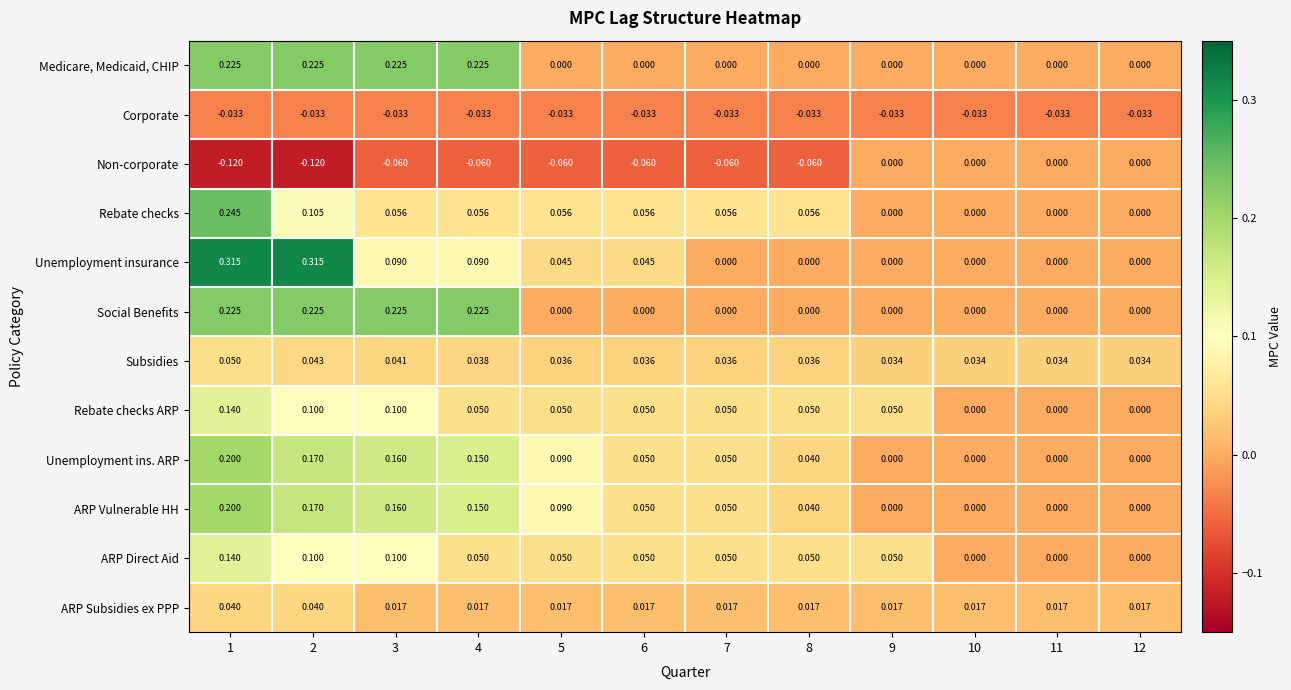

Which series changed the most between 2 and 10?

Unemployment insurance